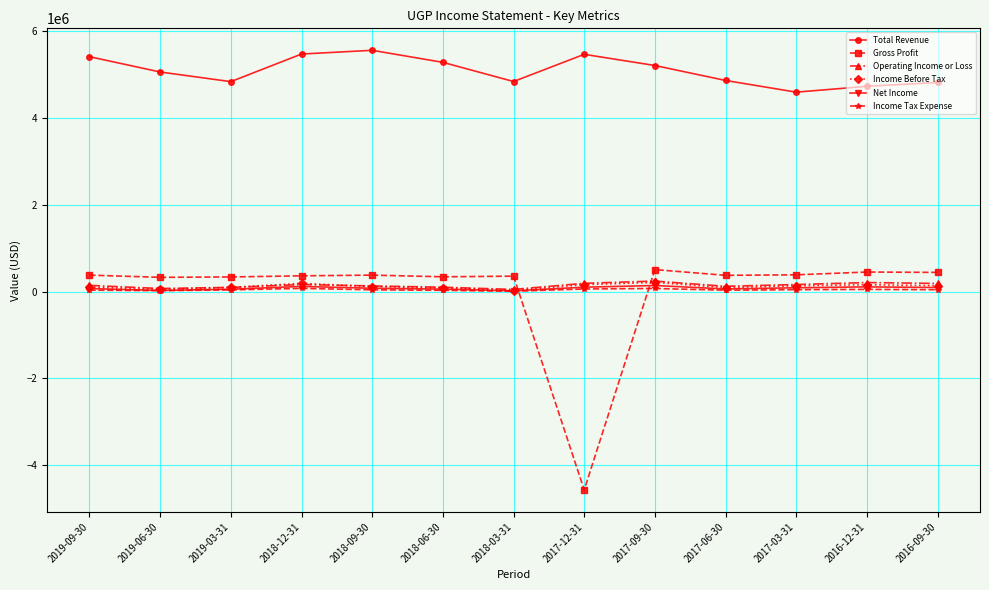

What is the average value of the Income Before Tax series?

119485